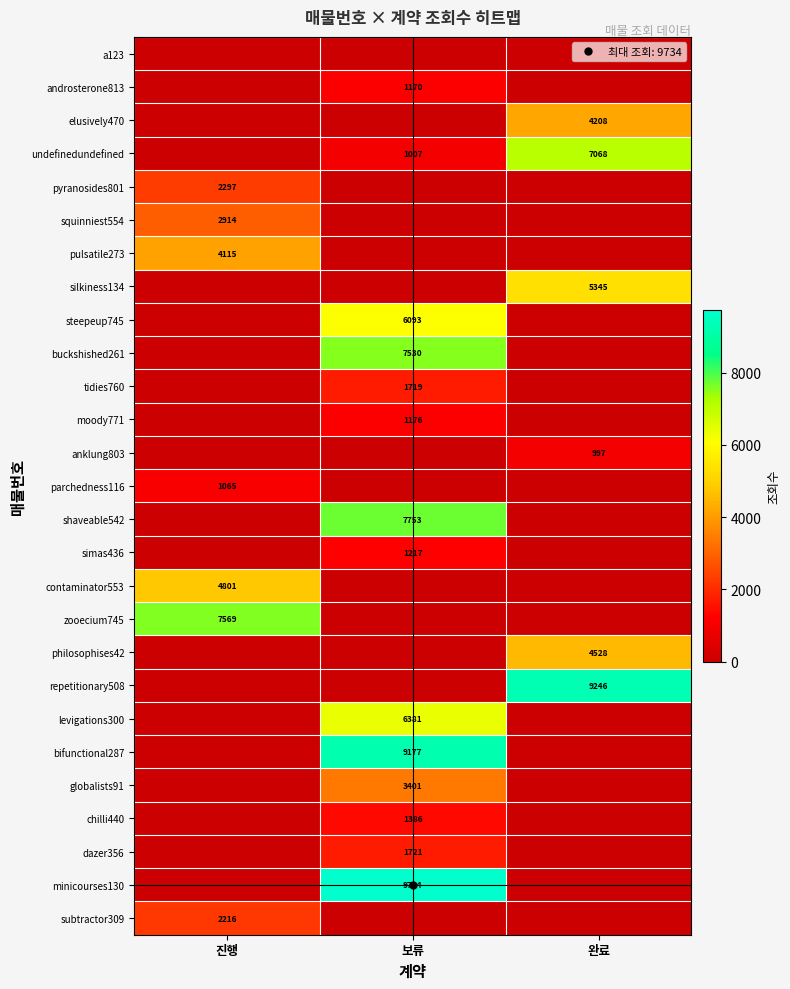

The value of zooecium745 at 진행 is 7569. True or false?

True